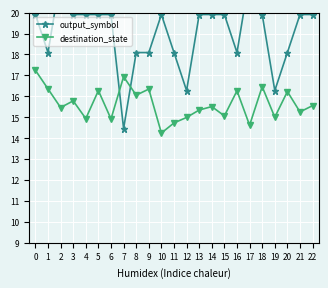

What is the lowest value of the output_symbol series?

14.5